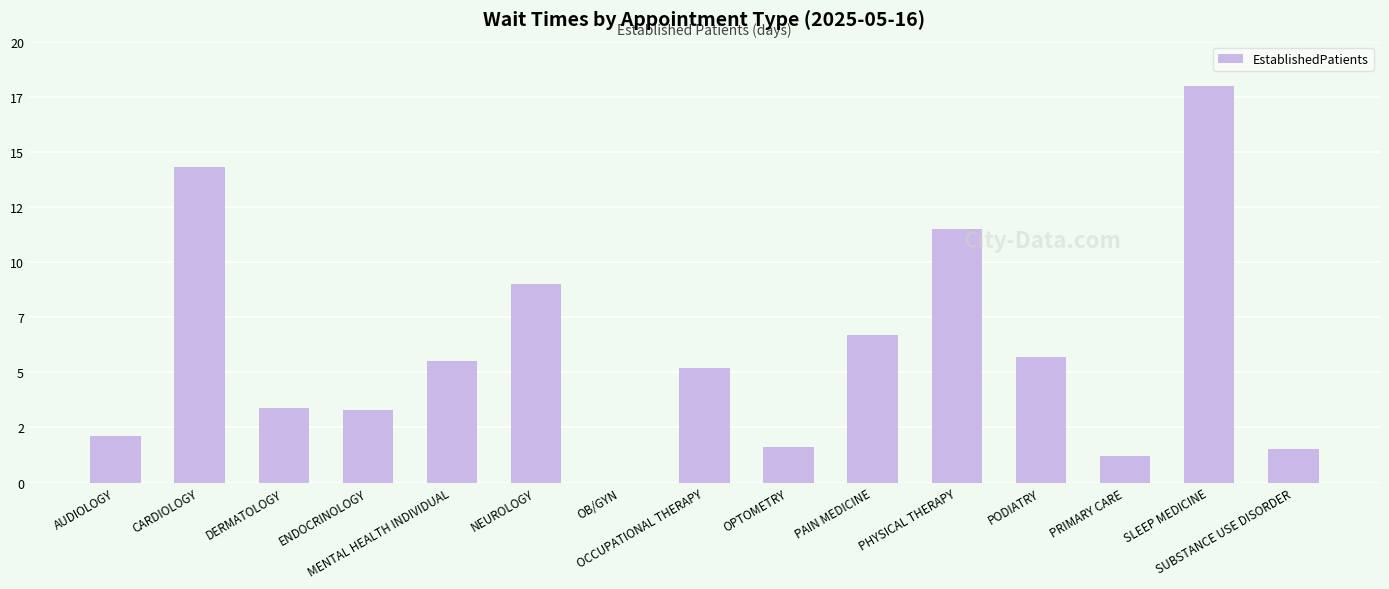

What is the value of the 1st bar from the left?

2.1